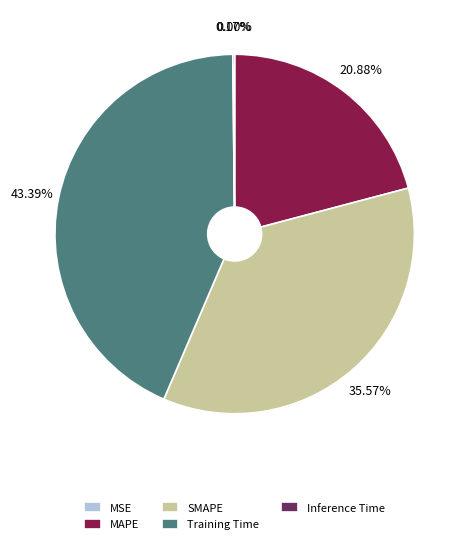

To the nearest percent, what is the average slice percentage?

20%